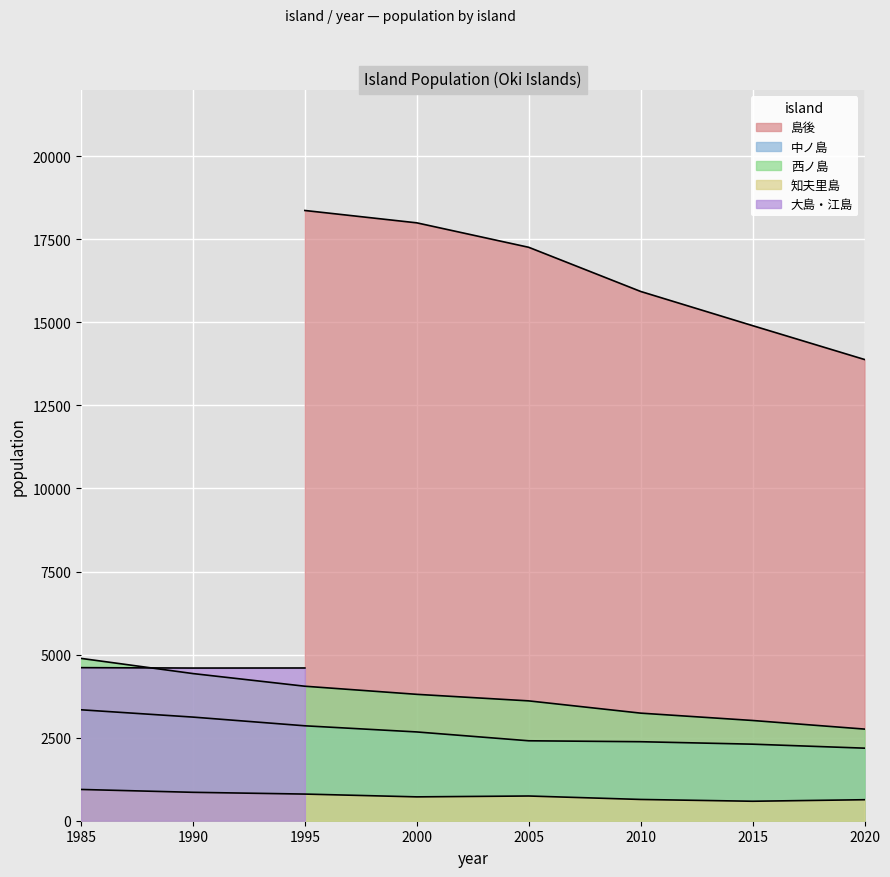

Which category has the highest value in the 西ノ島 series?

1985